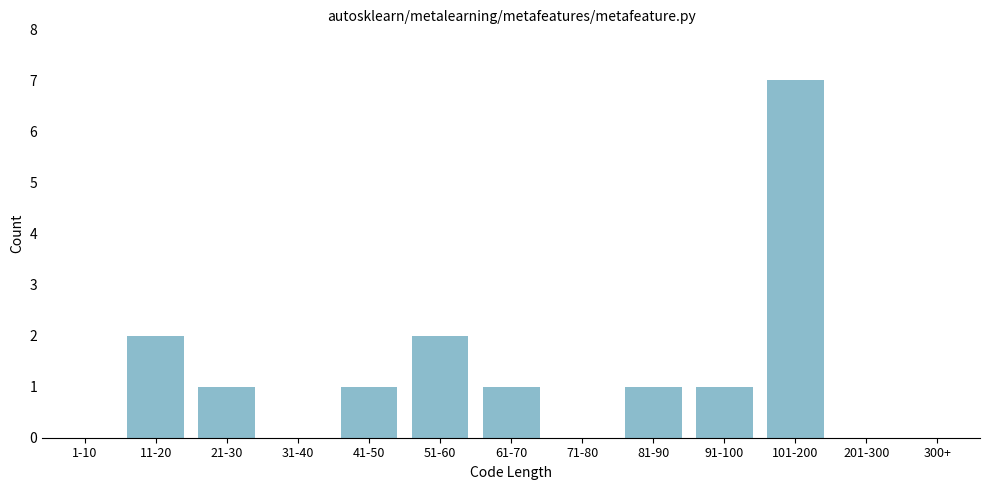

Reading right to left, list all the values displayed in this chart.

300+=0	201-300=0	101-200=7	91-100=1	81-90=1	71-80=0	61-70=1	51-60=2	41-50=1	31-40=0	21-30=1	11-20=2	1-10=0